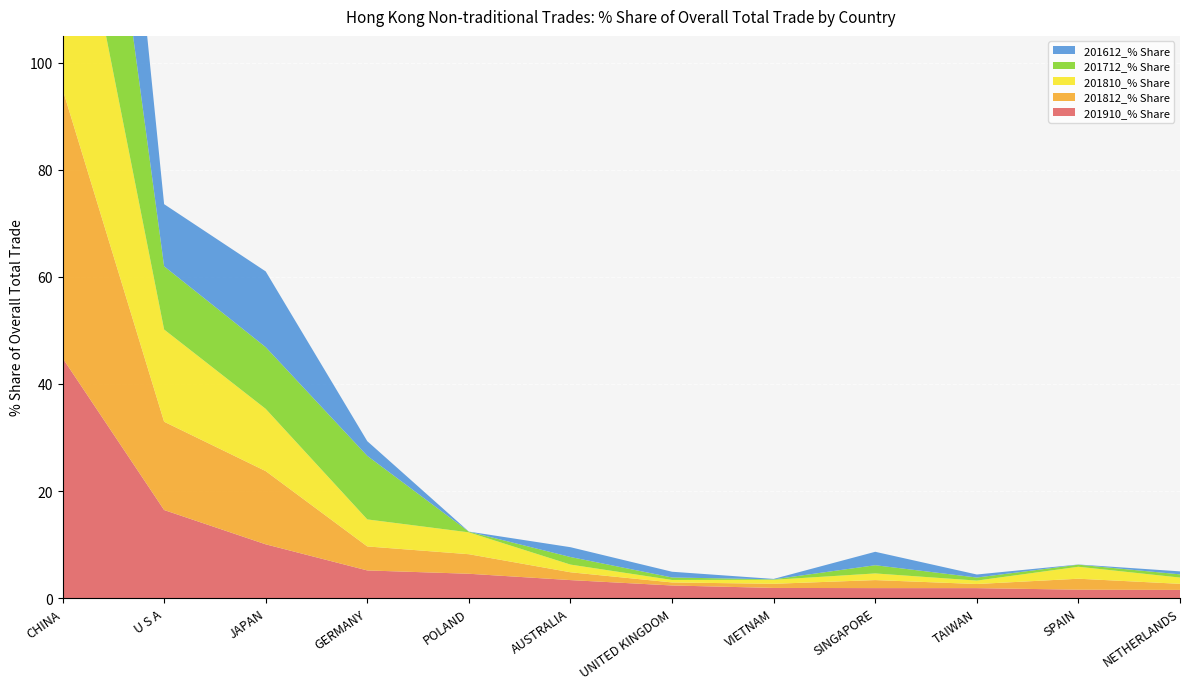

Reading left to right, list all the values displayed in this chart.

201910_% Share: CHINA=44.9	U S A=16.5	JAPAN=10.1	GERMANY=5.2	POLAND=4.6	AUSTRALIA=3.4	UNITED KINGDOM=2.4	VIETNAM=1.9	SINGAPORE=1.9	TAIWAN=1.9	SPAIN=1.6	NETHERLANDS=1.5
201812_% Share: CHINA=50.2	U S A=16.5	JAPAN=13.7	GERMANY=4.5	POLAND=3.6	AUSTRALIA=1.5	UNITED KINGDOM=0.6	VIETNAM=0.8	SINGAPORE=1.5	TAIWAN=0.8	SPAIN=2.0	NETHERLANDS=1.1
201810_% Share: CHINA=51.0	U S A=17.2	JAPAN=11.6	GERMANY=5.0	POLAND=4.1	AUSTRALIA=1.4	UNITED KINGDOM=0.5	VIETNAM=0.8	SINGAPORE=1.2	TAIWAN=0.6	SPAIN=2.2	NETHERLANDS=1.2
201712_% Share: CHINA=56.6	U S A=11.8	JAPAN=11.5	GERMANY=11.9	POLAND=0.1	AUSTRALIA=1.4	UNITED KINGDOM=0.5	VIETNAM=0.1	SINGAPORE=1.5	TAIWAN=0.6	SPAIN=0.4	NETHERLANDS=0.6
201612_% Share: CHINA=59.1	U S A=11.6	JAPAN=14.1	GERMANY=2.7	POLAND=0.0	AUSTRALIA=1.8	UNITED KINGDOM=1.1	VIETNAM=0.1	SINGAPORE=2.5	TAIWAN=0.6	SPAIN=0.0	NETHERLANDS=0.6